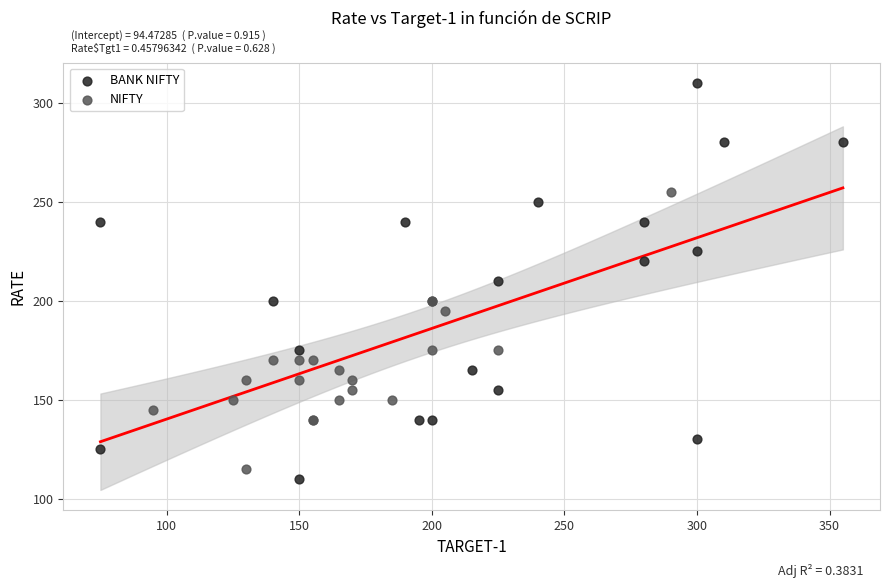

Which series reaches the maximum Y coordinate?

BANK NIFTY